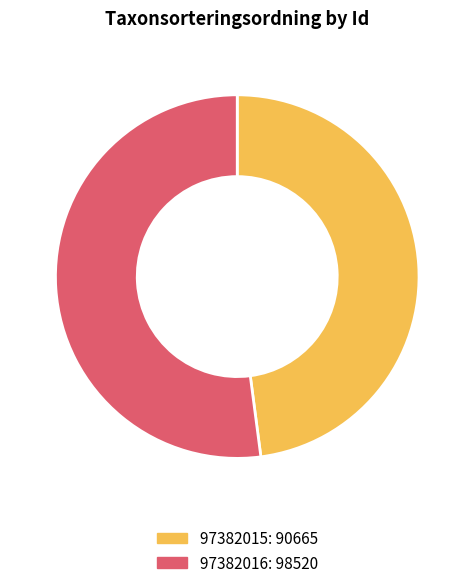

Is it true that 97382015 is 48% of the pie?

True